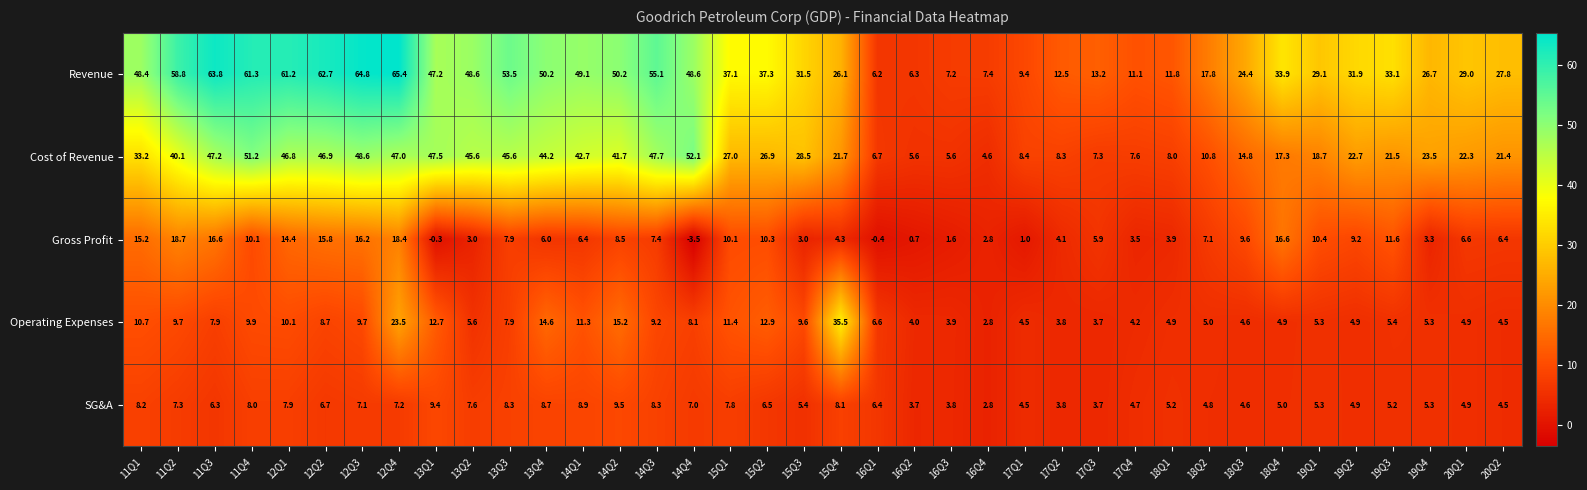

What is the maximum value shown in the chart?

65.4